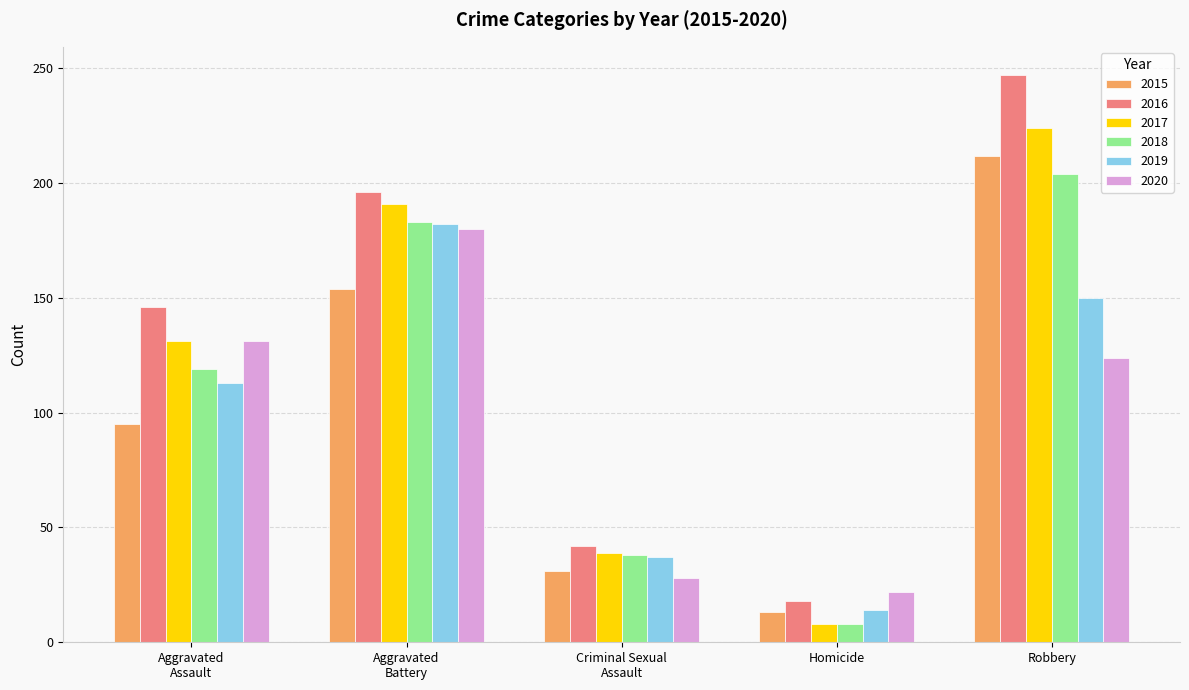

Where is 2020 nearest to the value 101?

Robbery